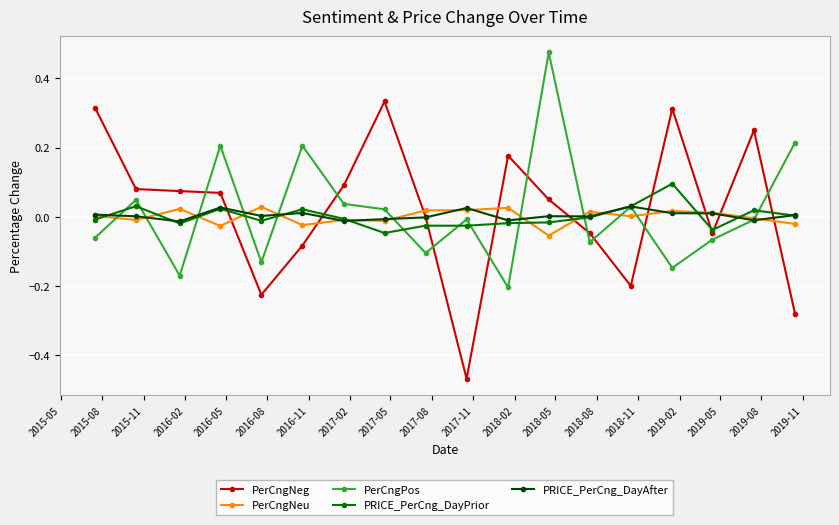

What are all the series names shown in the legend?

PerCngNeg, PerCngNeu, PerCngPos, PRICE_PerCng_DayPrior, PRICE_PerCng_DayAfter